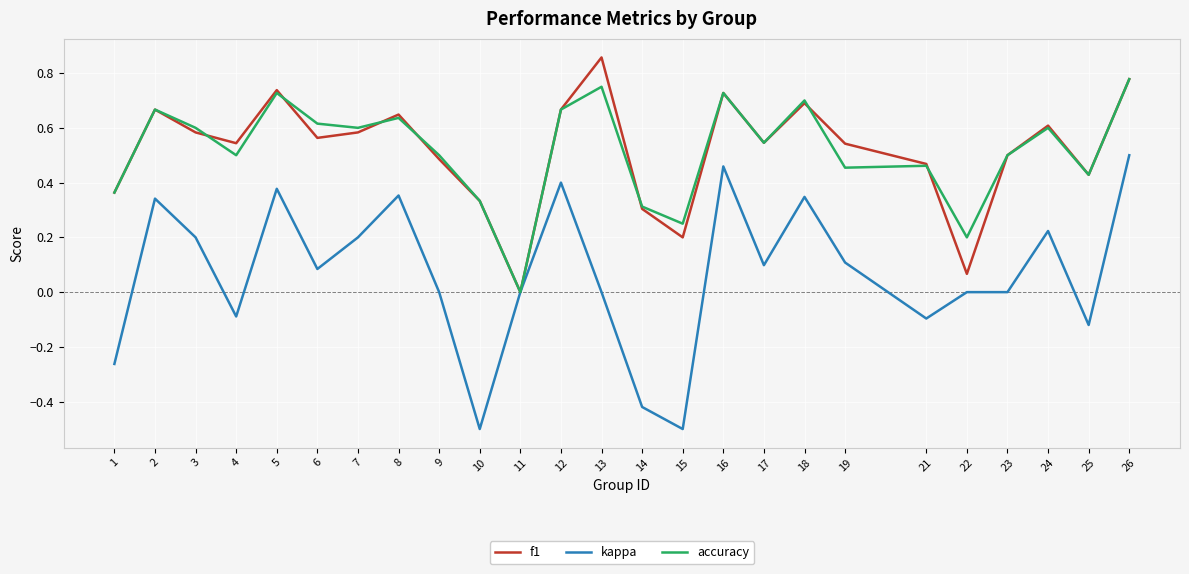

True or false: f1 has a value of 1.1 at 12.

False